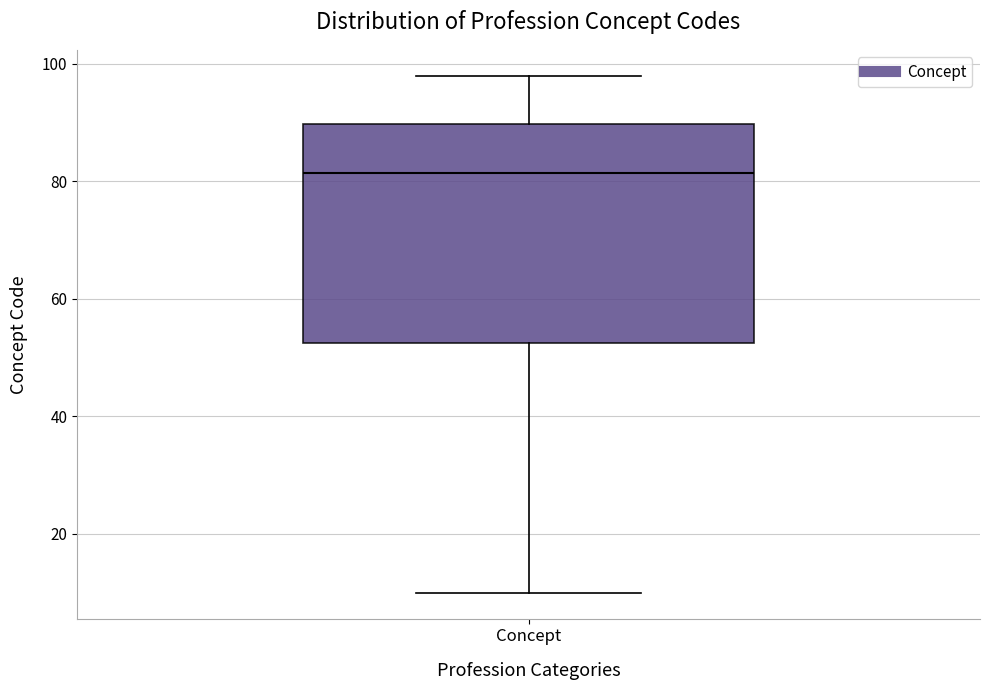

Transcribe this box plot: give where the median line is, the range the box spans, and where the two whiskers end, as read against the y-axis. The values are not printed on the chart, so give them approximately, as read against the axis.

median 82, box 52 to 90, whiskers 10 to 98